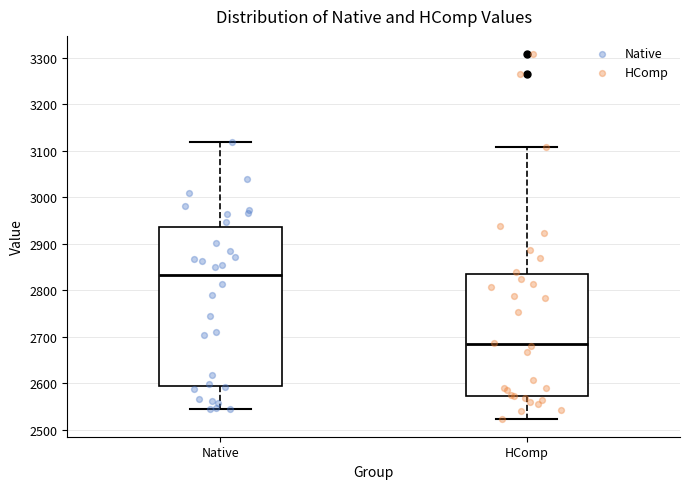

Which box's median line is the highest?

Native